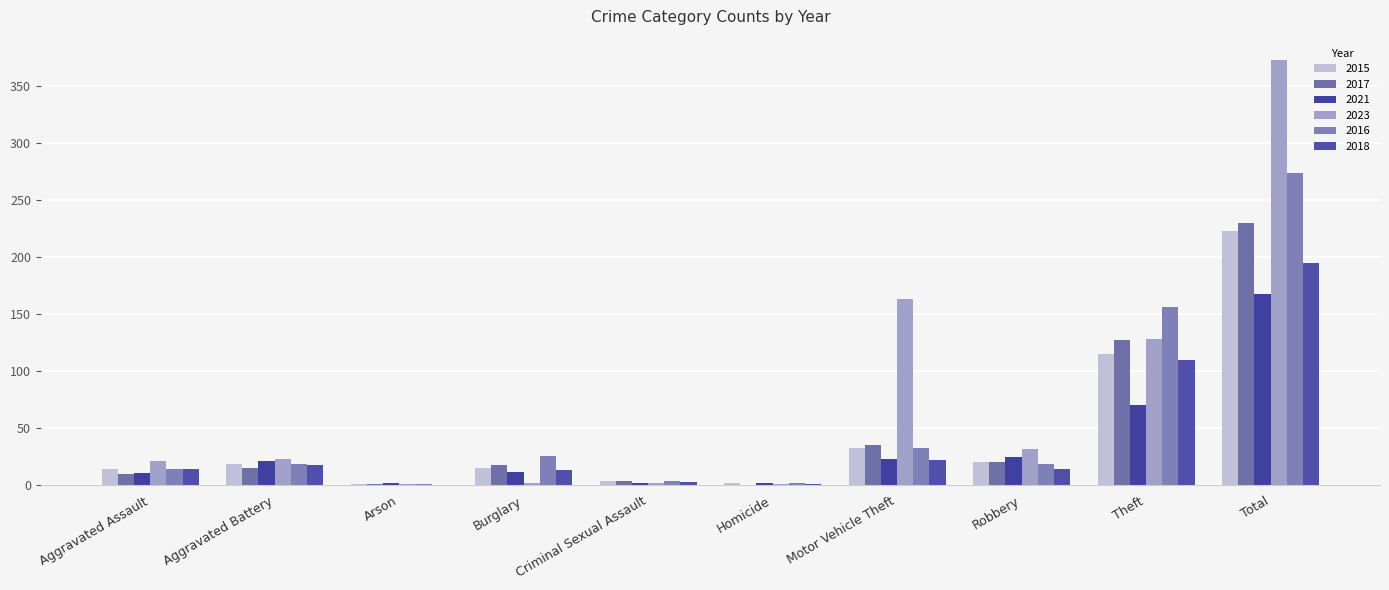

Which has a higher value, Arson or Aggravated Assault?

Aggravated Assault